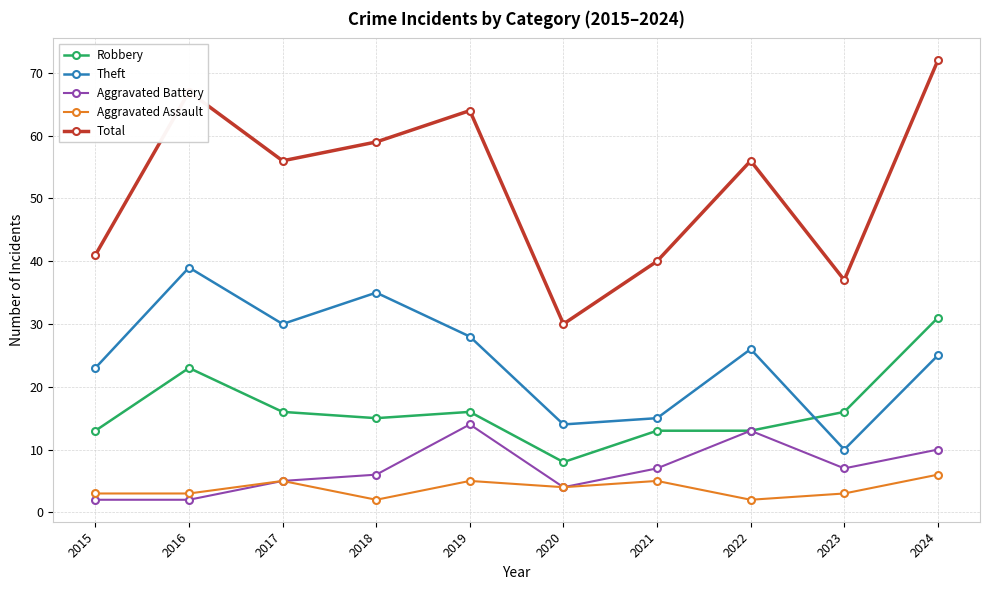

What are all the series names shown in the legend?

Robbery, Theft, Aggravated Battery, Aggravated Assault, Total